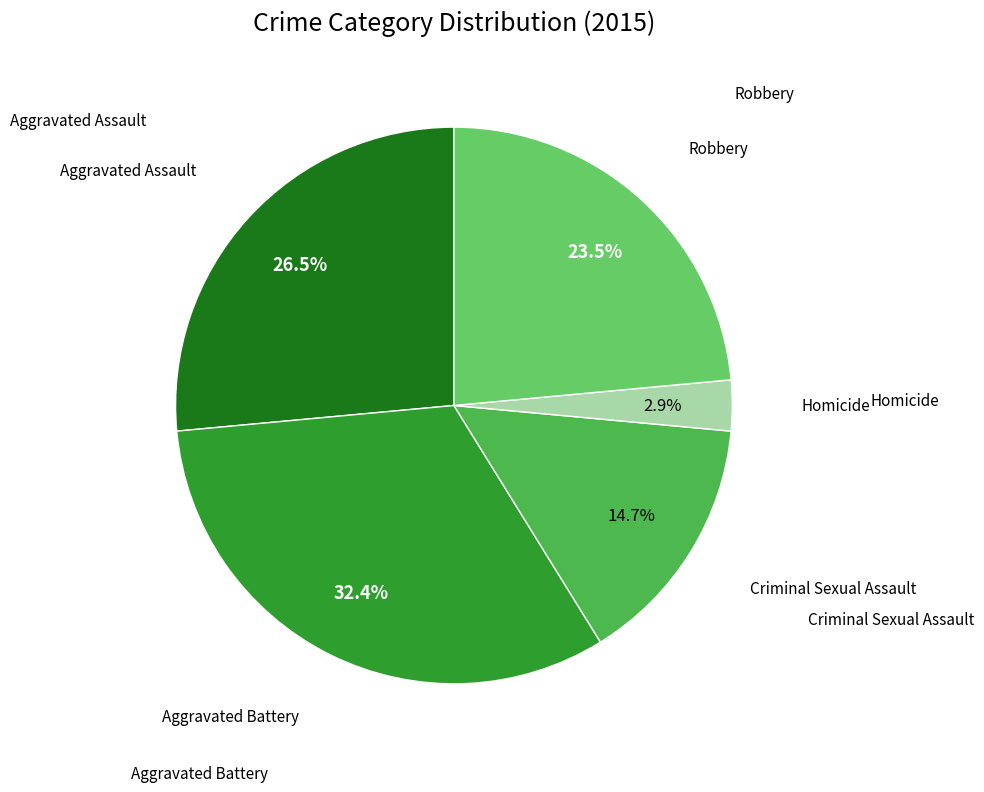

Is there a majority slice in this chart?

No